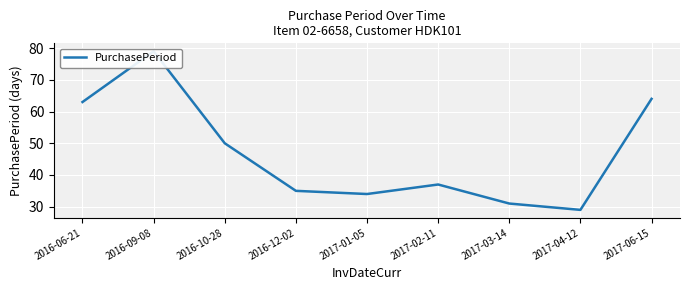

What is the change in value from 2017-01-05 to 2017-03-14?

-3